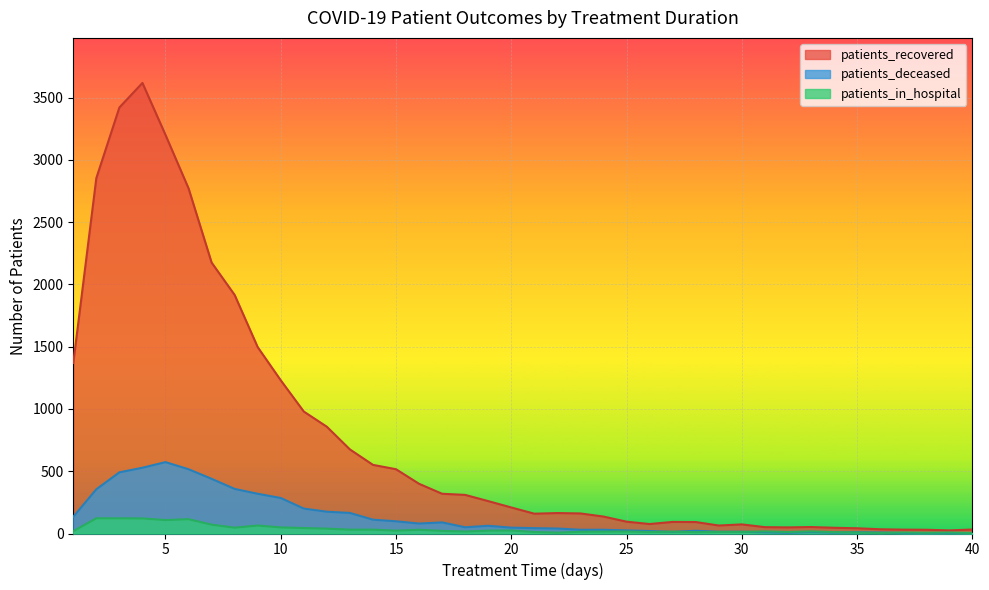

What is the difference between the patients_deceased values at 15 and 14?

13